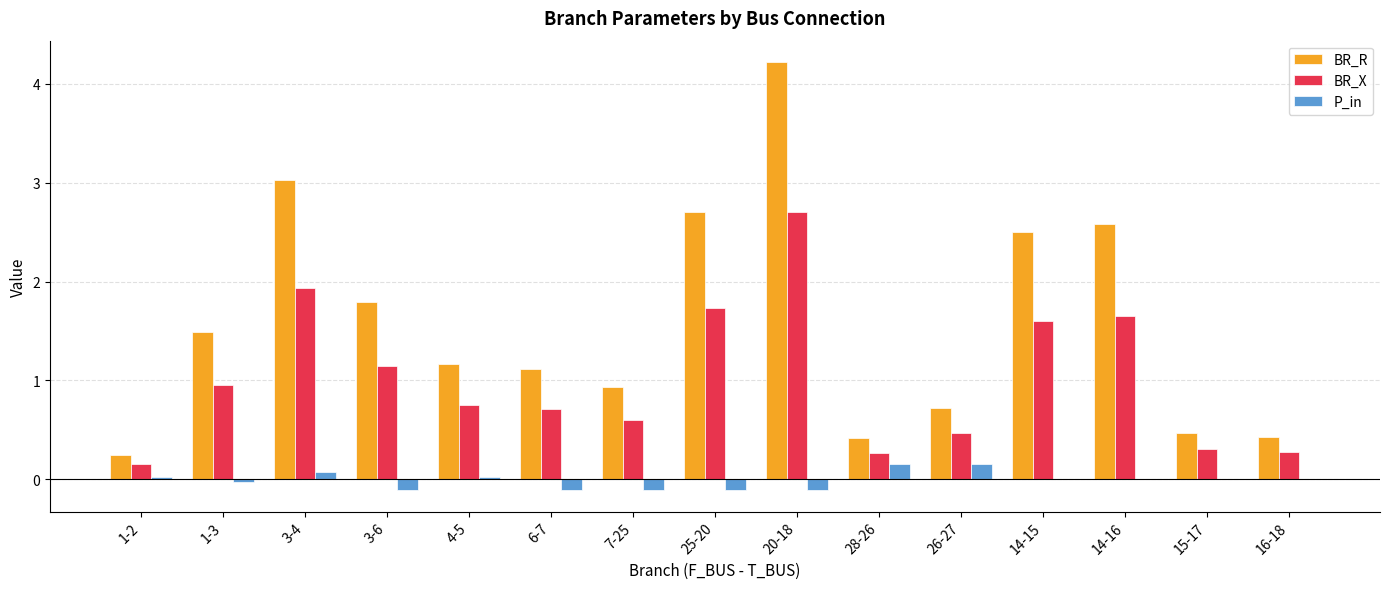

The value of BR_R at 6-7 is 0.7. True or false?

False